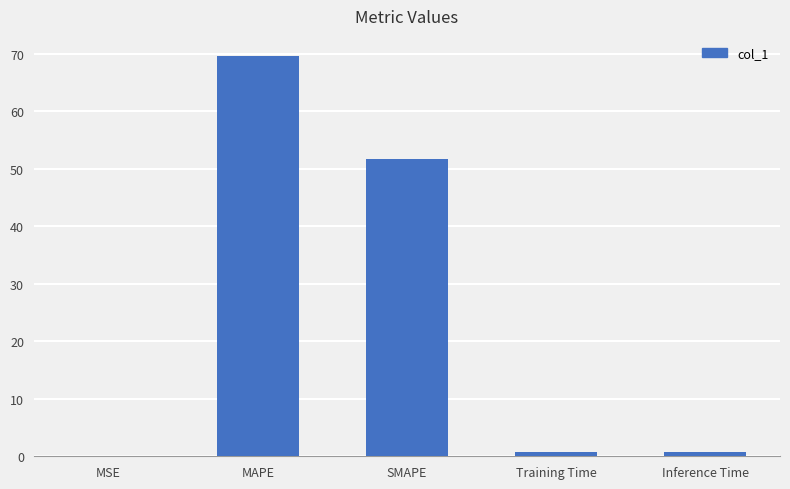

What is the greatest value displayed?

69.6